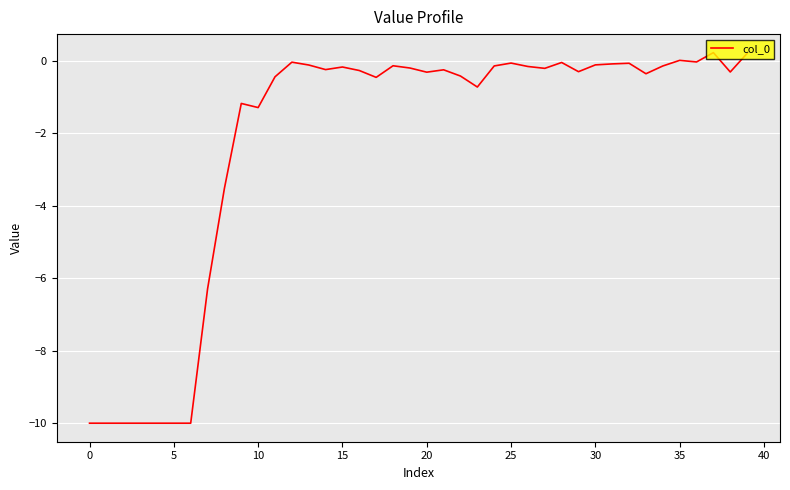

What is the difference between the maximum and minimum values?

10.2